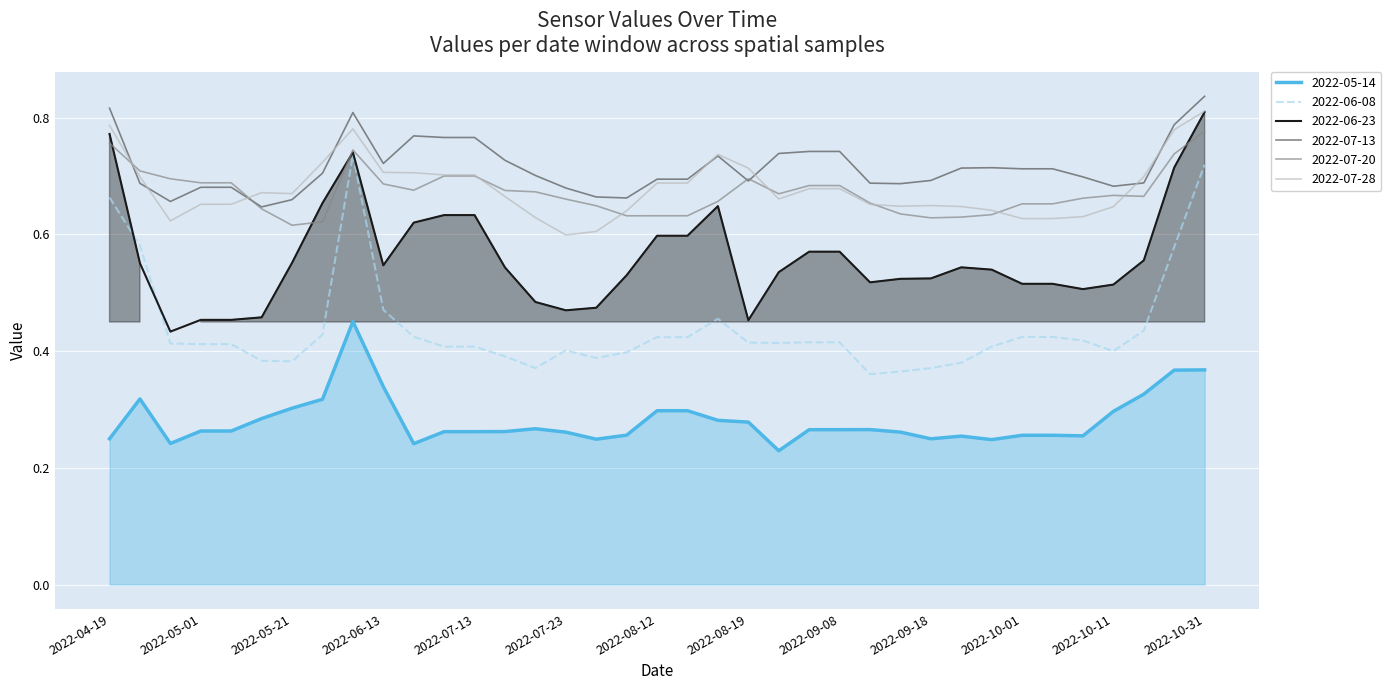

At which label is 2022-06-08 closest to 0?

2022-09-11